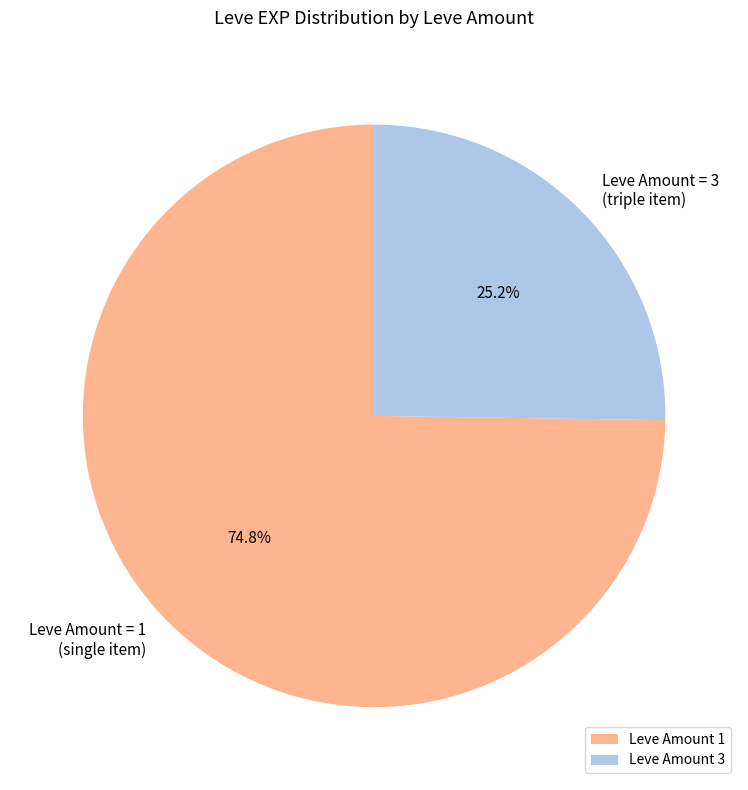

What is the smallest slice in the pie chart?

Leve Amount 3